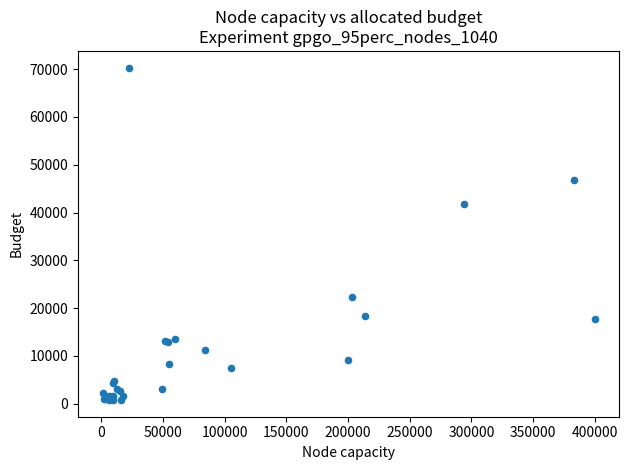

What Y value in the scatter plot is closest to 35553?

41844